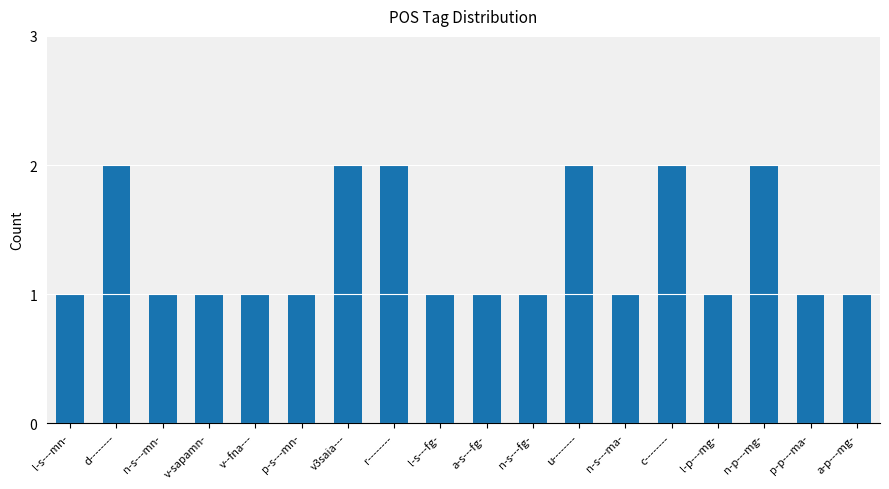

True or false: the data shows 1 at p-s---mn-.

True